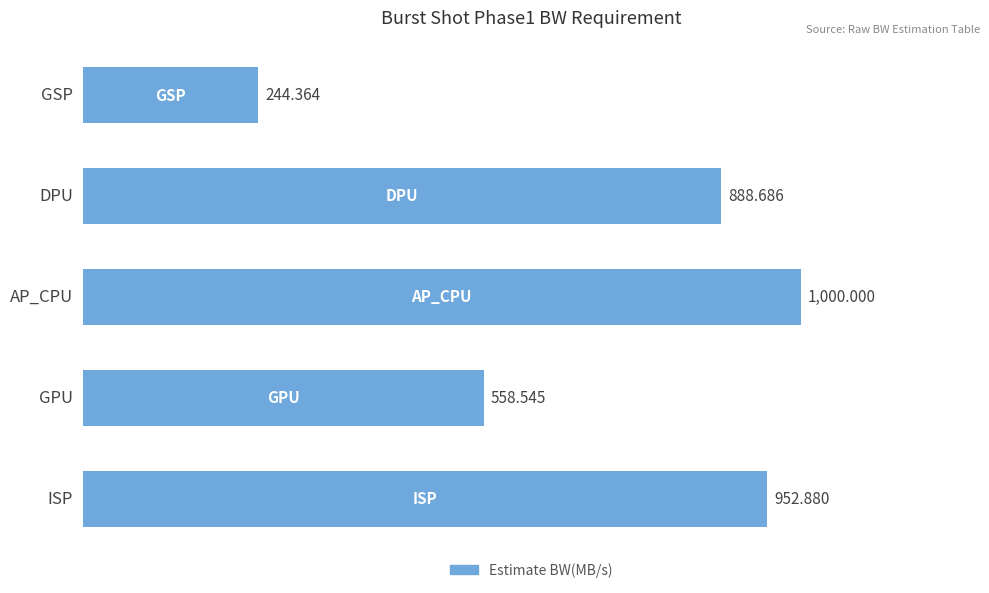

What is the label of the 4th bar from the top?

GPU